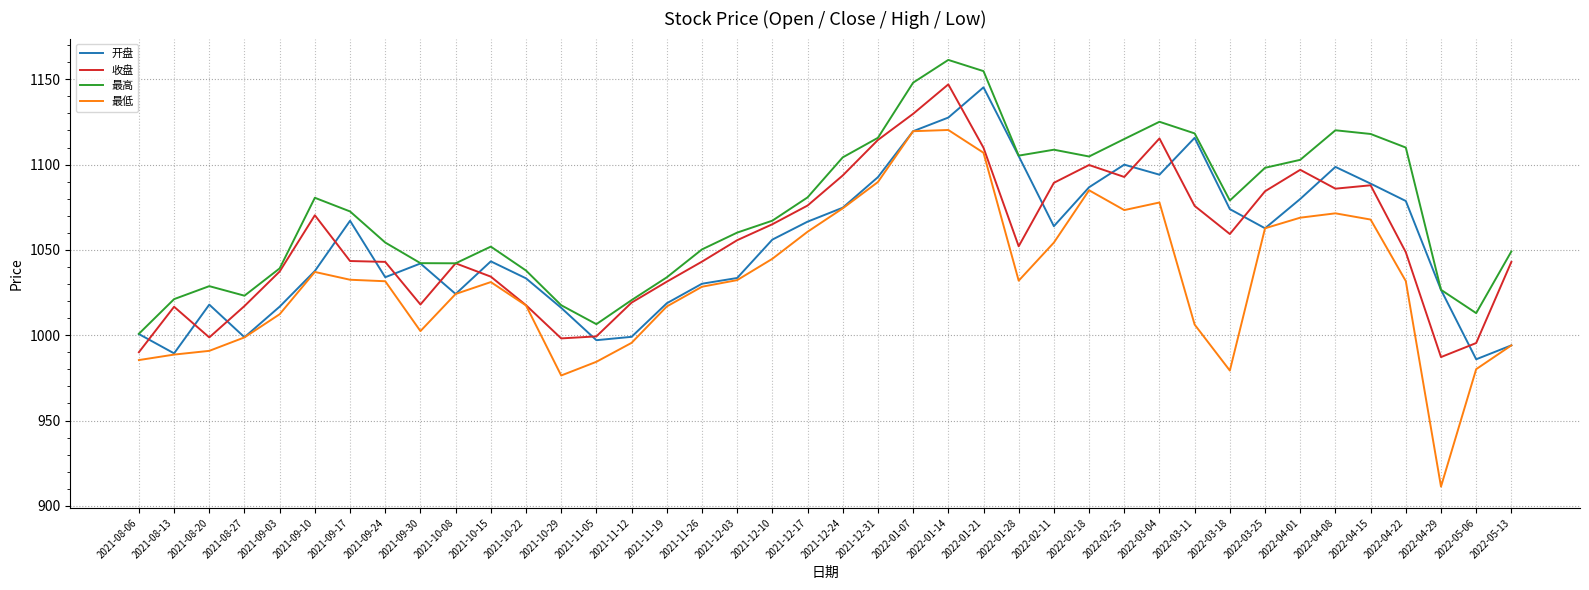

What value does the 收盘 series have at 2021-09-24?

1043.0